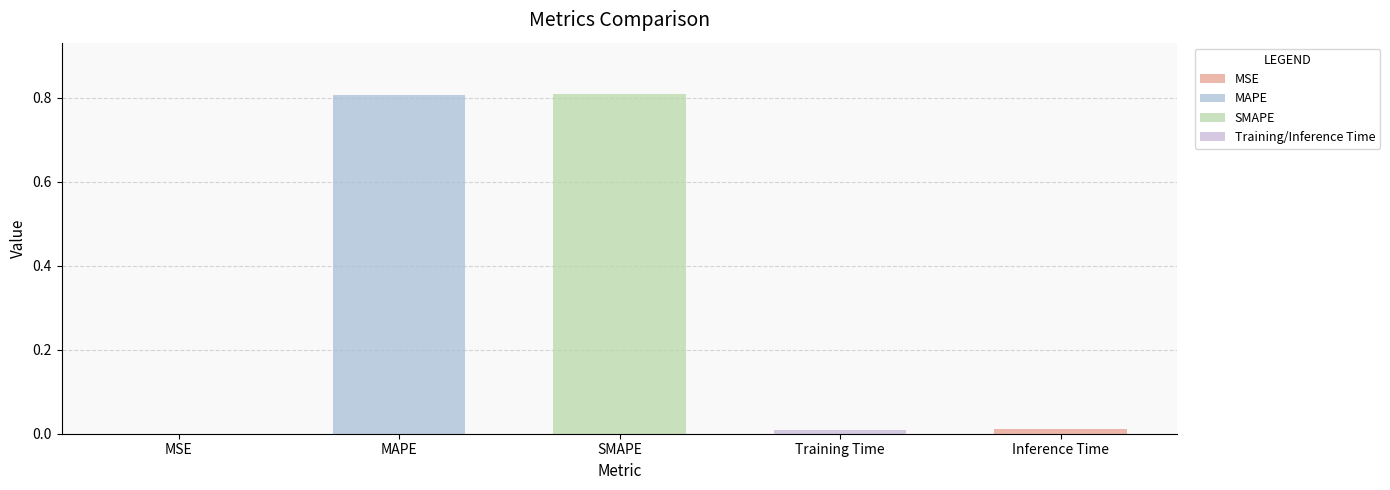

What is the sum of all values?

1.6